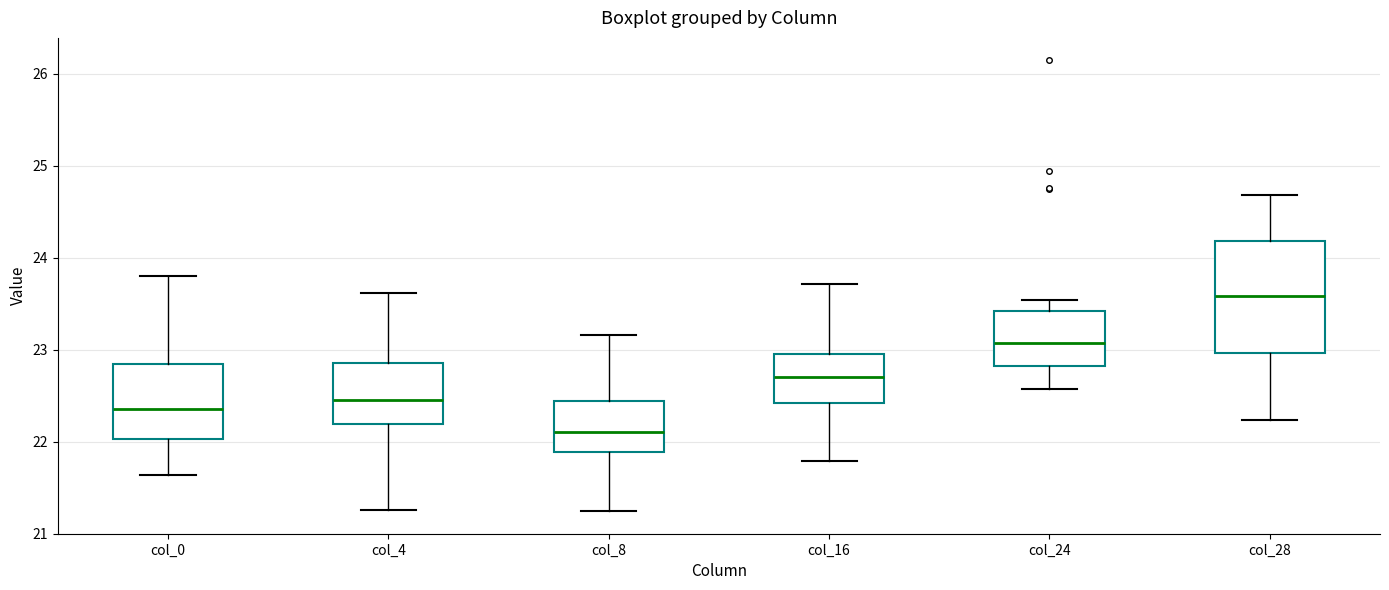

Reading left to right, transcribe this box plot: for each box, give where its median line is, the range the box spans, and where its two whiskers end, as read against the y-axis. The values are not printed on the chart, so give them approximately, as read against the axis.

col_0: median 22.4, box 22.0 to 22.8, whiskers 21.6 to 23.8
col_4: median 22.5, box 22.2 to 22.9, whiskers 21.3 to 23.6
col_8: median 22.1, box 21.9 to 22.4, whiskers 21.2 to 23.2
col_16: median 22.7, box 22.4 to 23.0, whiskers 21.8 to 23.7
col_24: median 23.1, box 22.8 to 23.4, whiskers 22.6 to 23.5
col_28: median 23.6, box 23.0 to 24.2, whiskers 22.2 to 24.7